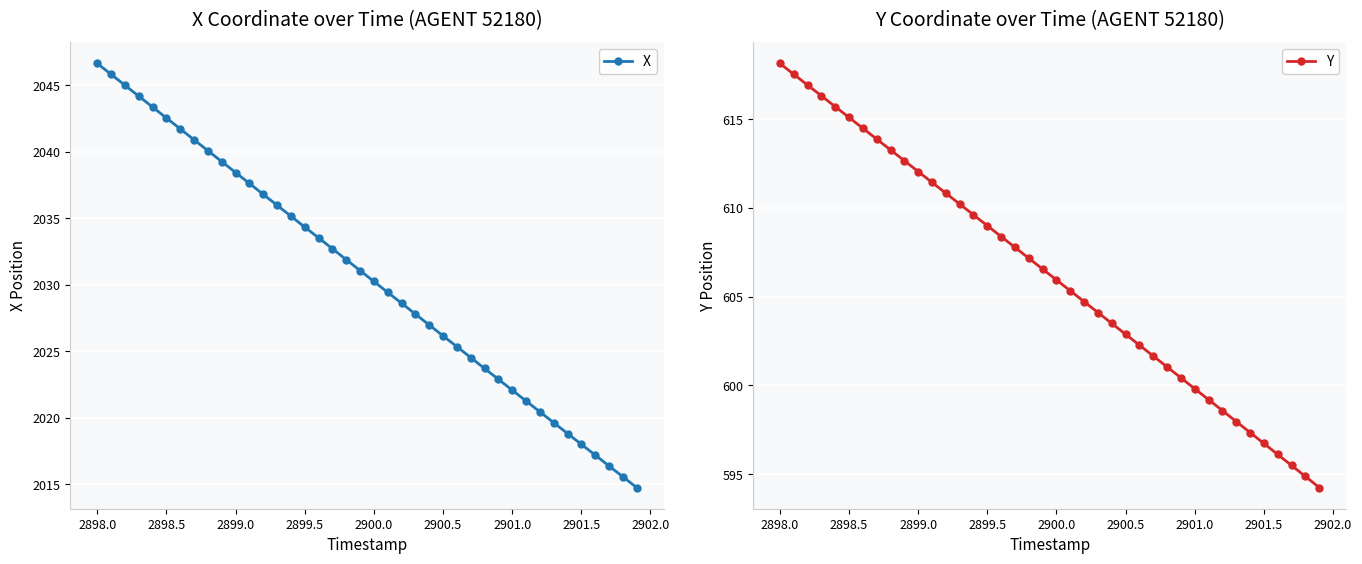

True or false: X and Y intersect in this chart.

False